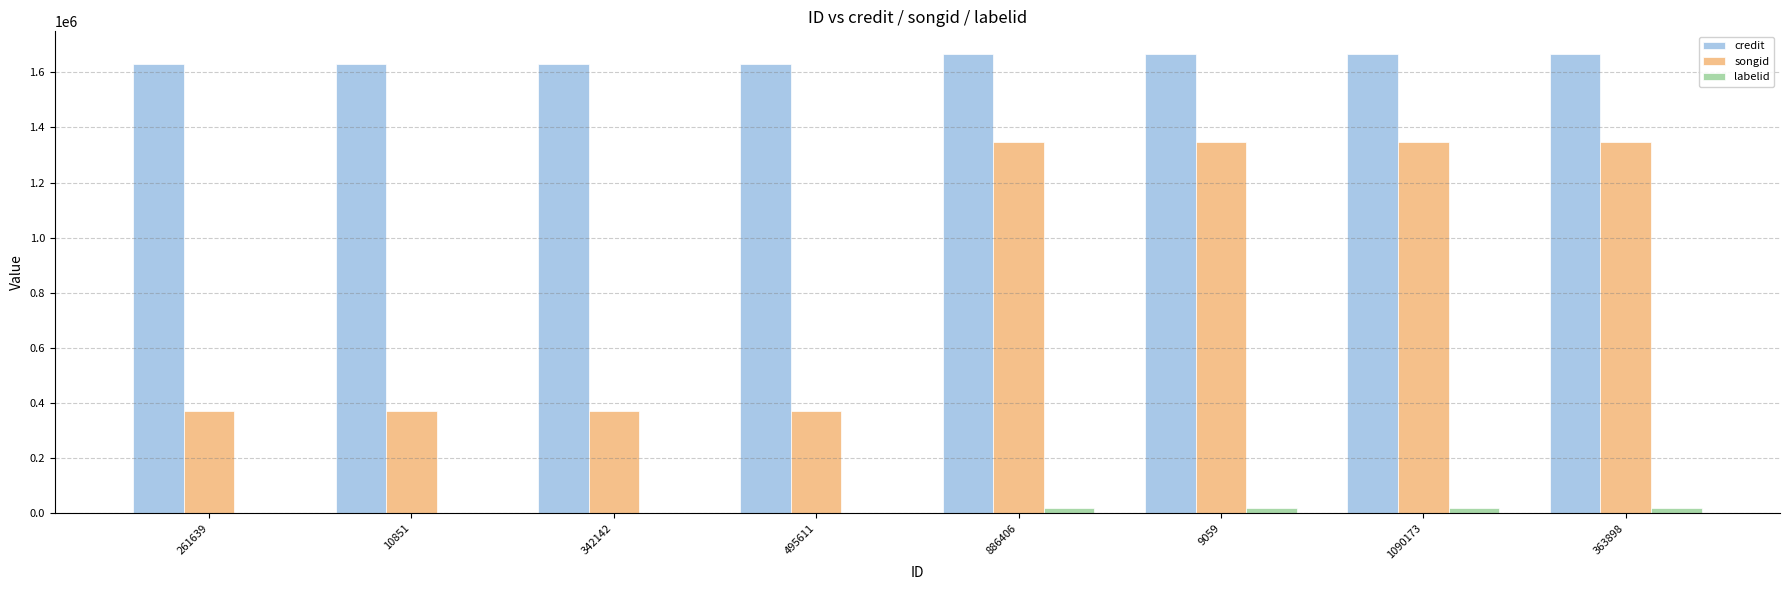

What is the sum of the songid values at 1090173 and 886406?

2697350